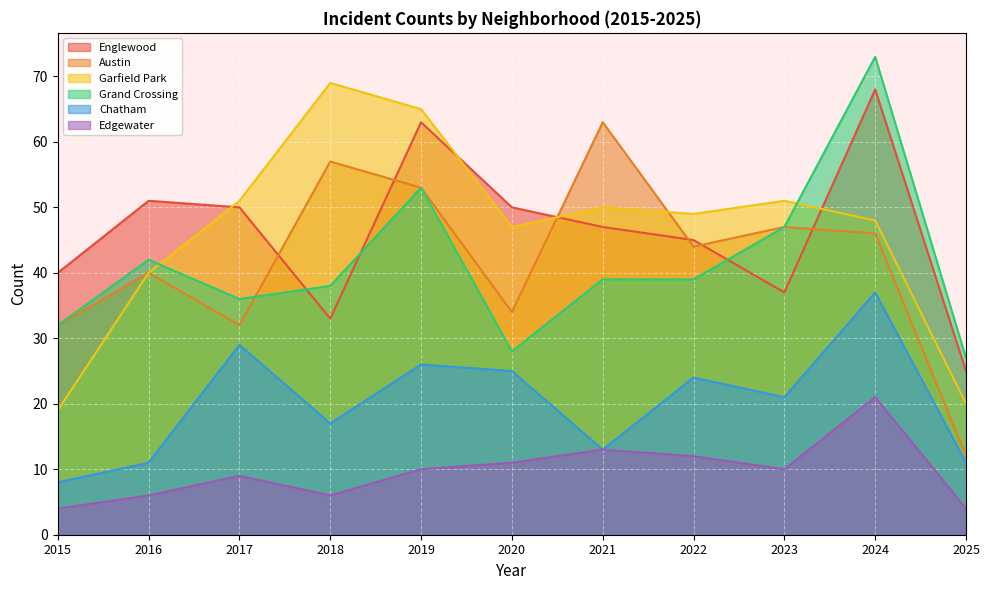

What is the greatest value displayed?

73